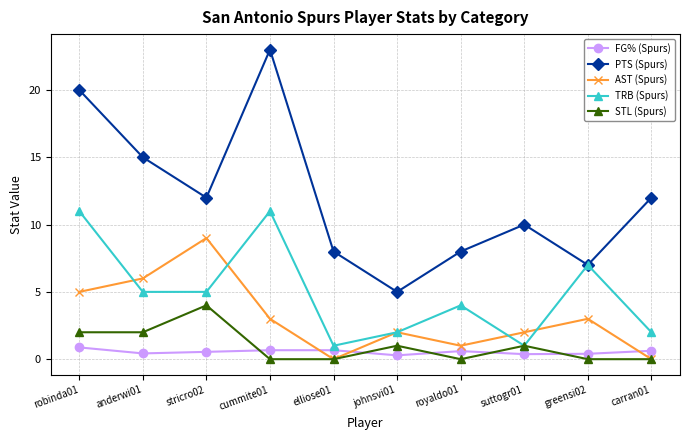

True or false: STL (Spurs) has a value of -1.5 at royaldo01.

False